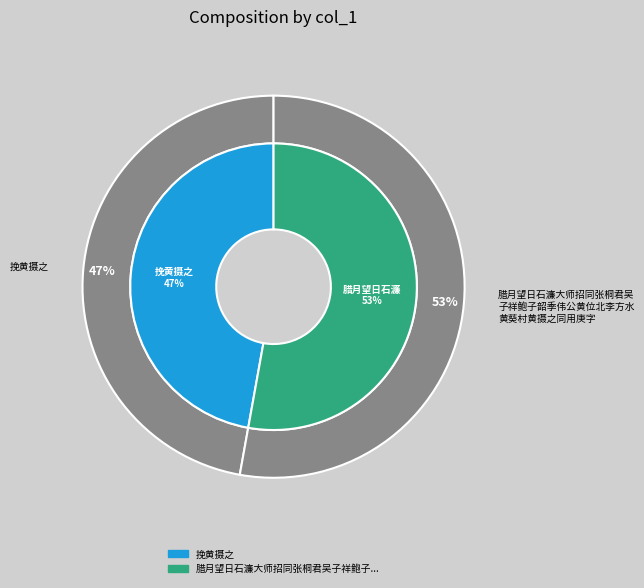

To the nearest percent, what percentage of the pie is 腊月望日石濂大师招同张桐君吴子祥鲍子韶季伟公黄位北李方水黄葵村黄摄之同用庚字?

53%